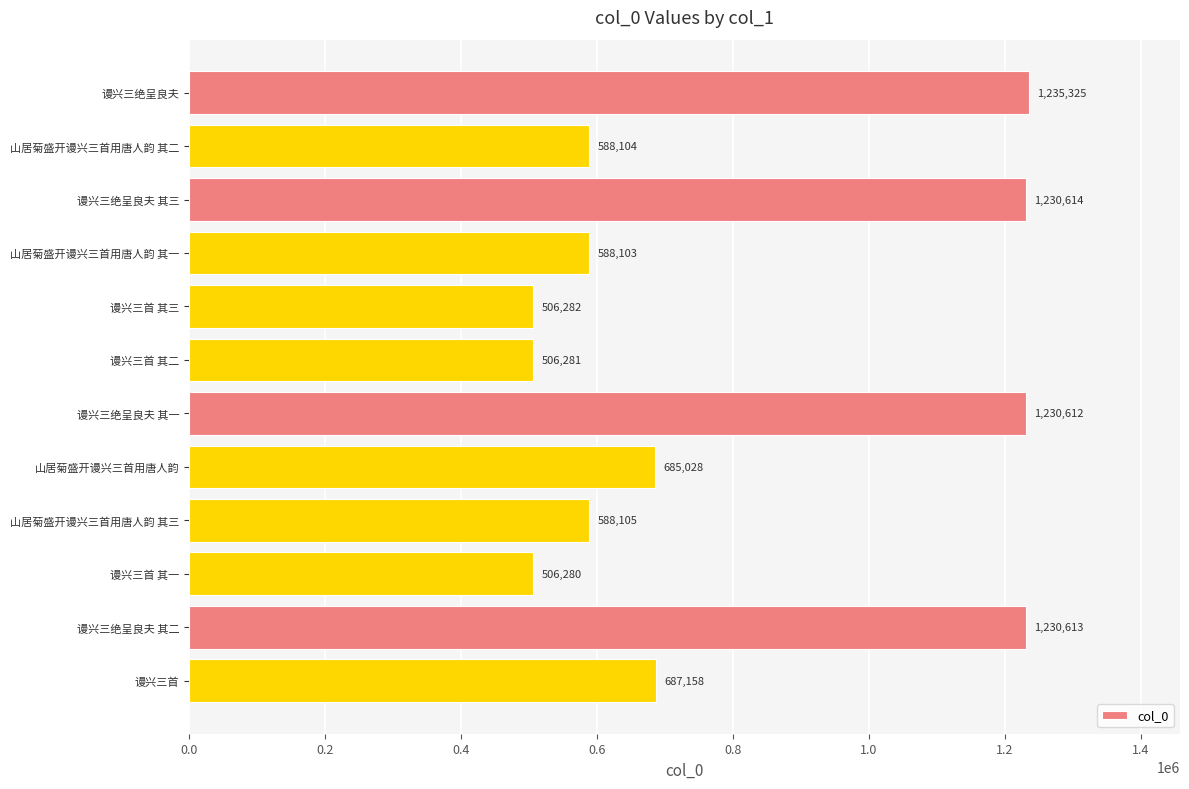

Reading top to bottom, extract all data points from this chart.

谩兴三绝呈良夫=1235325	山居菊盛开谩兴三首用唐人韵 其二=588104	谩兴三绝呈良夫 其三=1230614	山居菊盛开谩兴三首用唐人韵 其一=588103	谩兴三首 其三=506282	谩兴三首 其二=506281	谩兴三绝呈良夫 其一=1230612	山居菊盛开谩兴三首用唐人韵=685028	山居菊盛开谩兴三首用唐人韵 其三=588105	谩兴三首 其一=506280	谩兴三绝呈良夫 其二=1230613	谩兴三首=687158